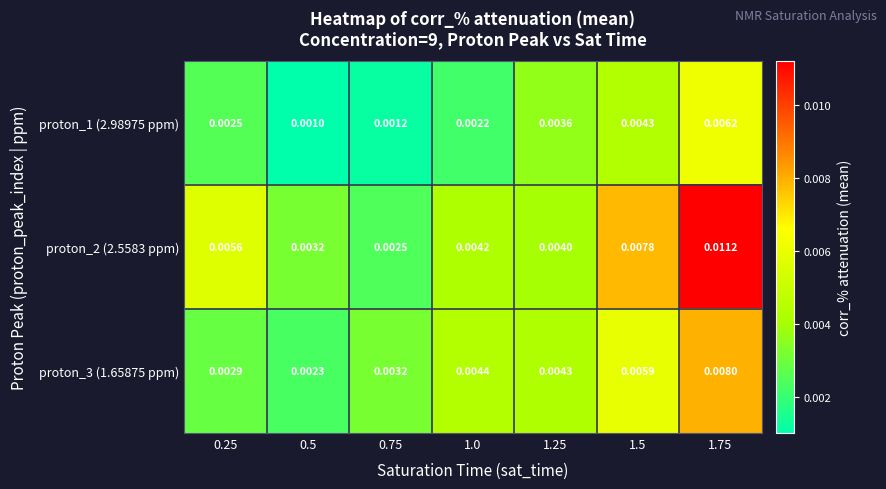

Is the value of proton_3 (1.65875 ppm) at 1.75 greater than the value of proton_2 (2.5583 ppm) at 0.75?

Yes